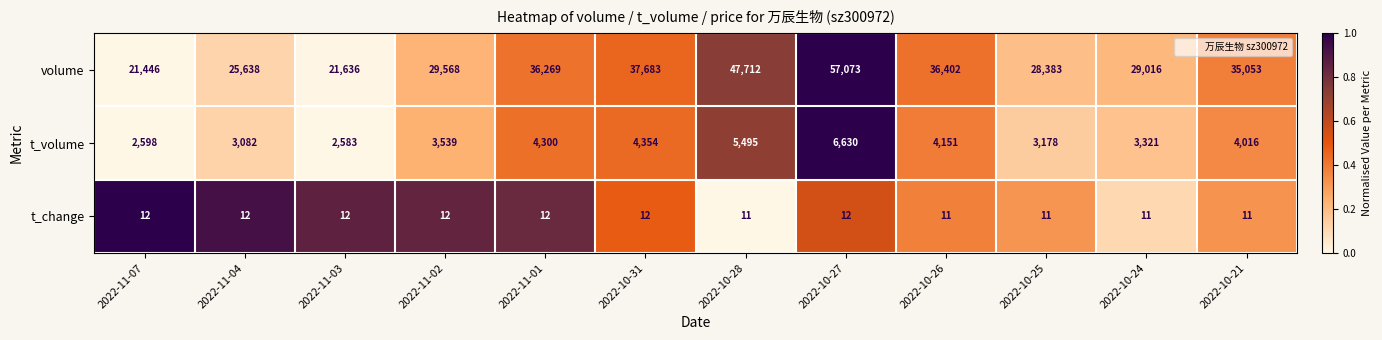

List the series in order of their peak value, highest first.

volume, t_volume, t_change